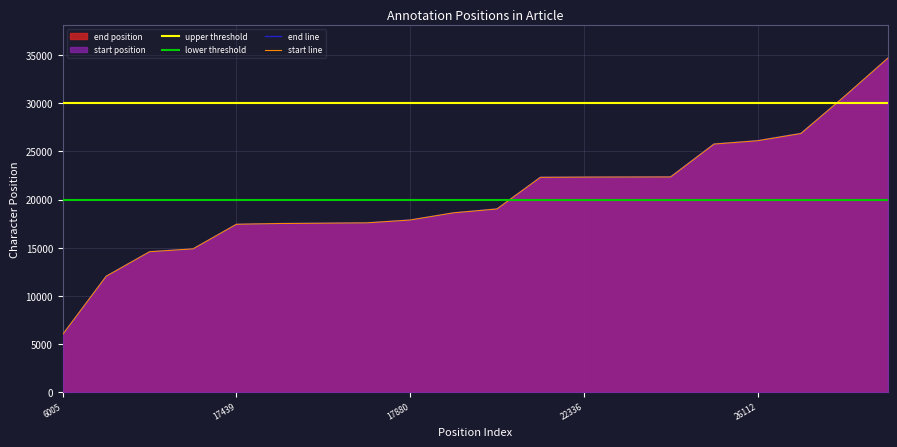

What is the difference between the maximum and minimum values in the start series?

28673